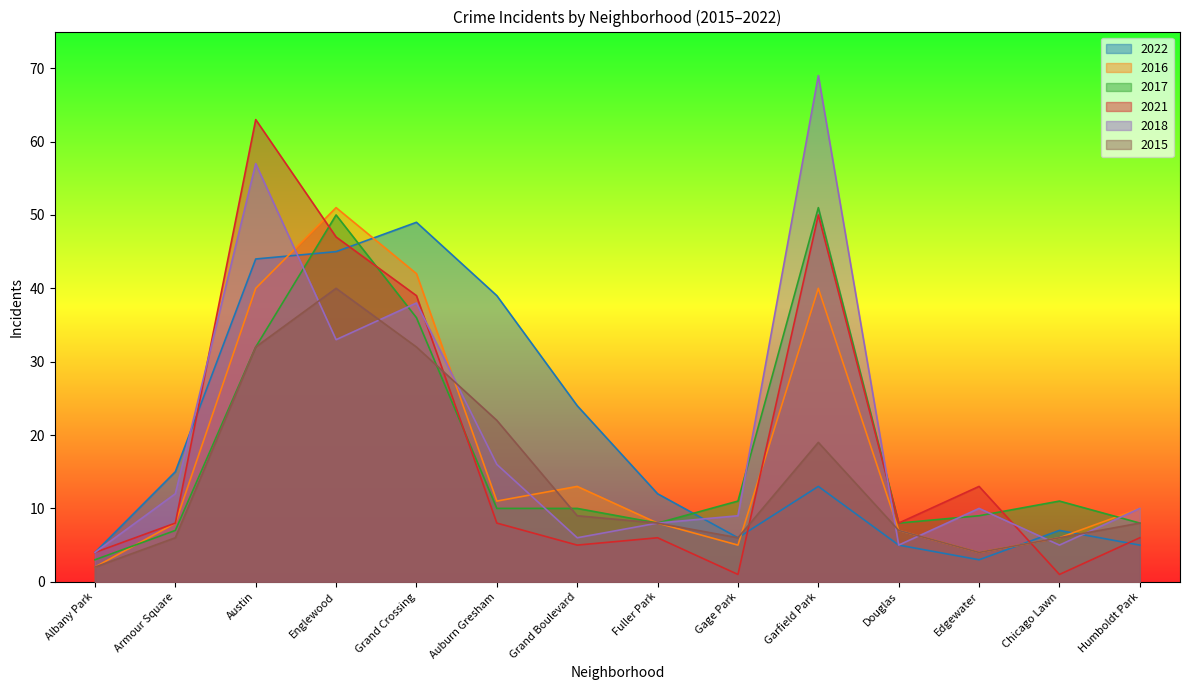

Where do 2022 and 2017 first cross each other?

Austin and Englewood